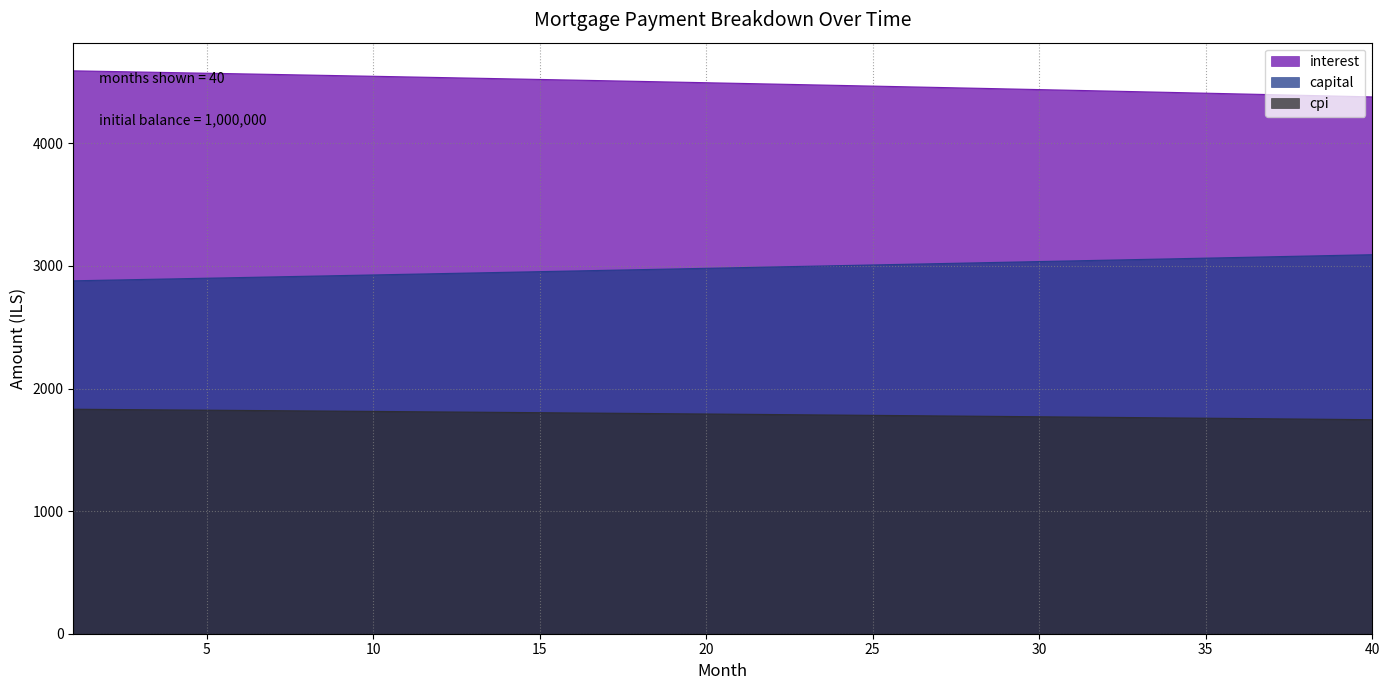

What is the value of the interest point at the 15th from the left?

4521.5